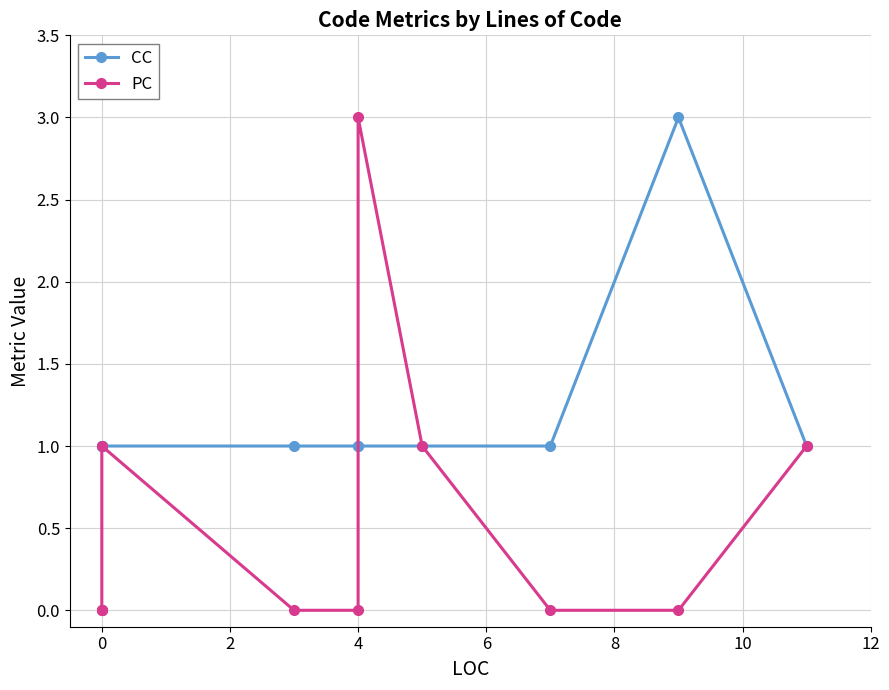

List the series in order of their peak value, lowest first.

CC, PC